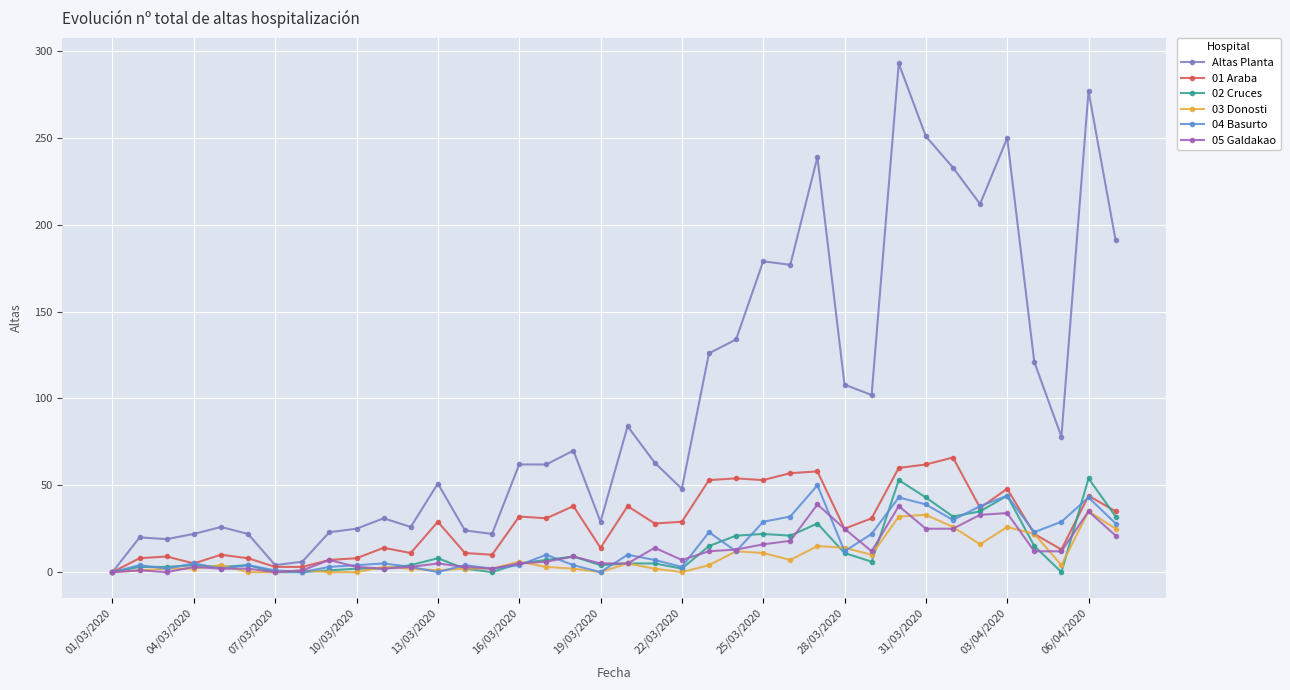

What is the maximum value shown in the chart?

293